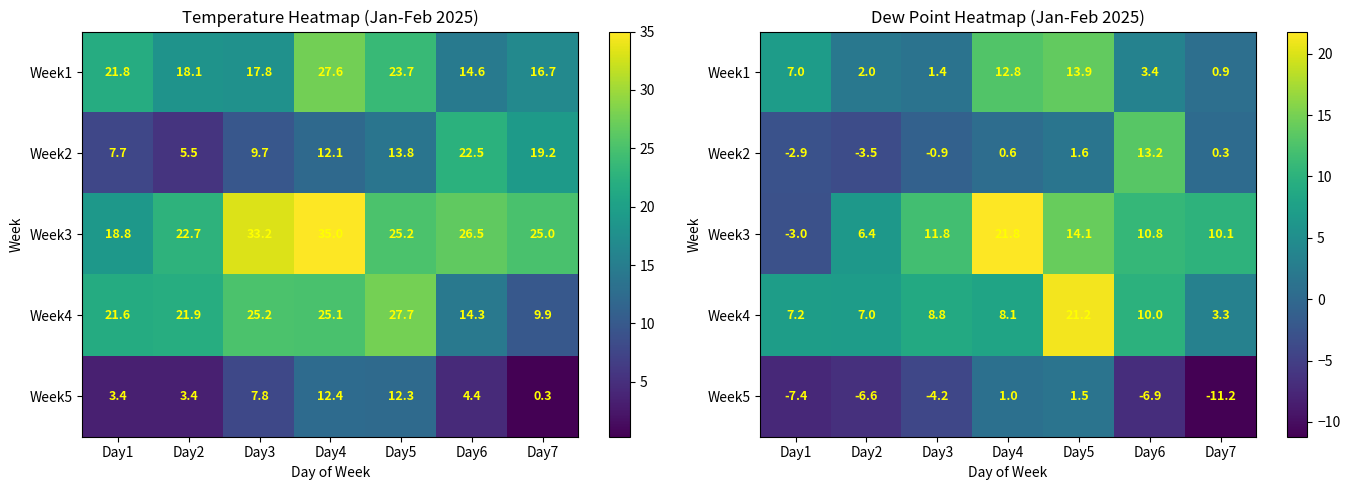

What is the difference between the maximum and minimum values in the Week2 series?

16.7